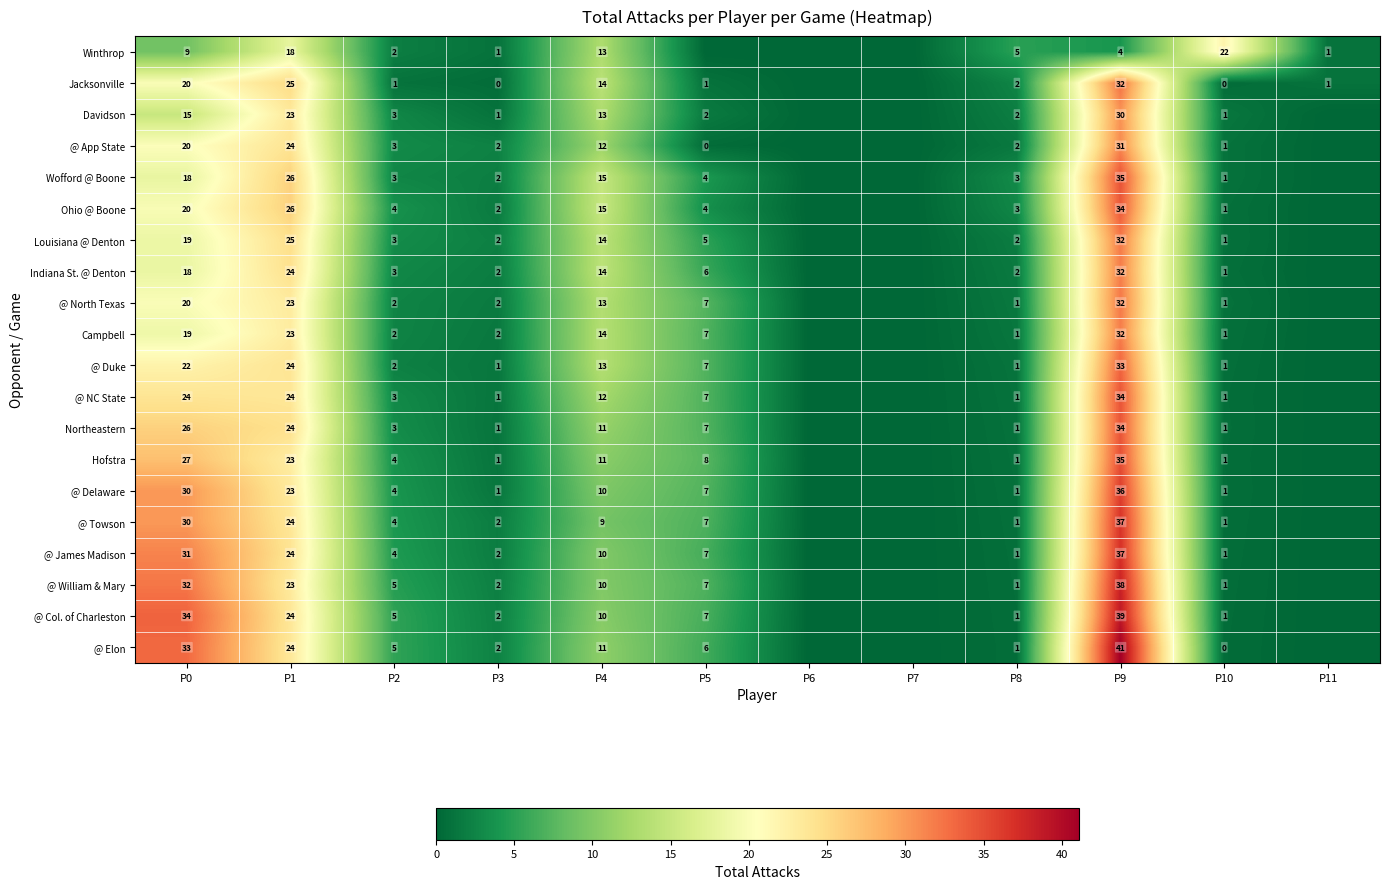

How many data points does each series have?

12